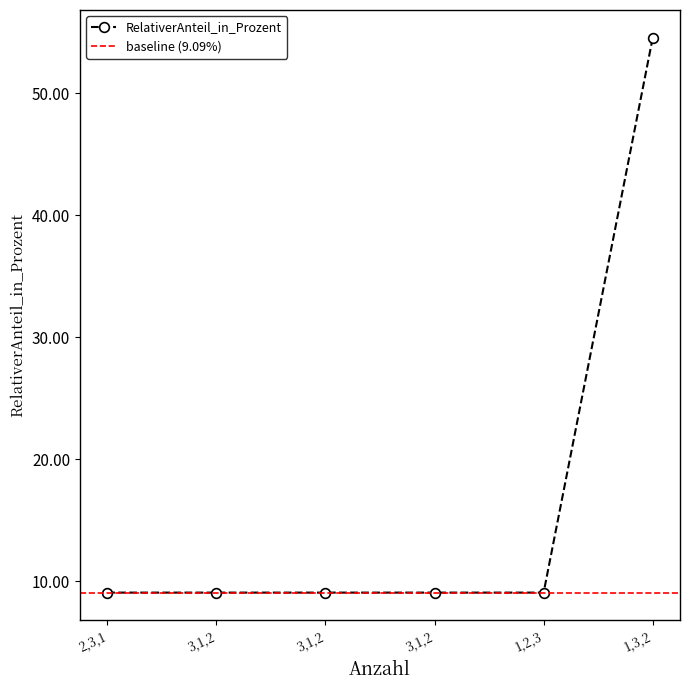

What is the value of the 2nd point from the left?

9.1